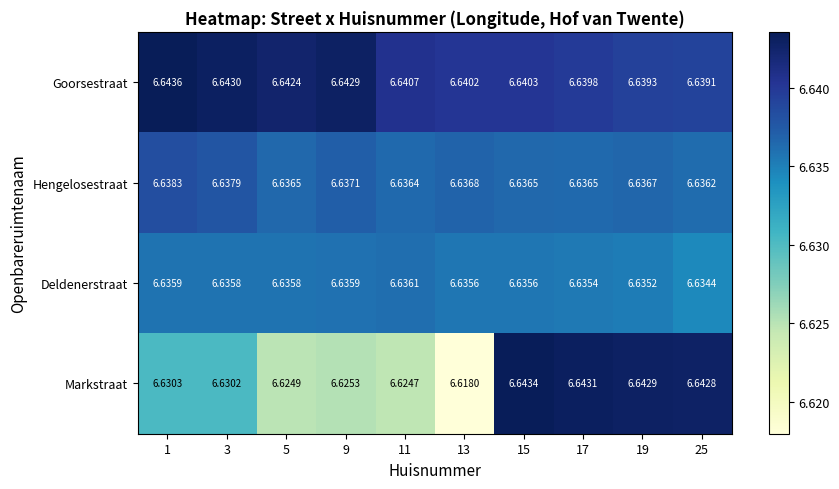

Which series has the largest range (max minus min)?

Markstraat